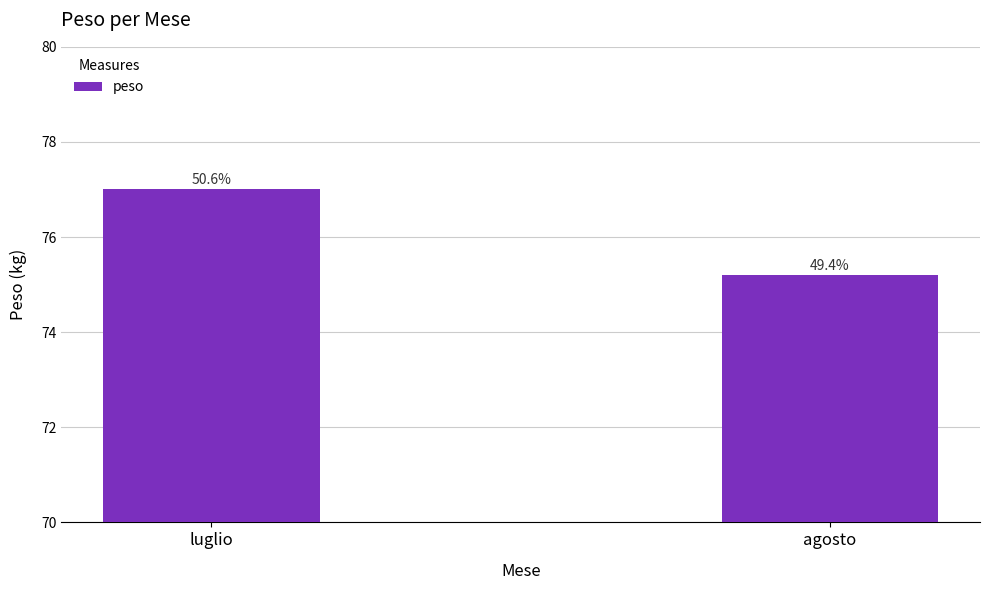

Which label corresponds to the largest value in the chart?

luglio